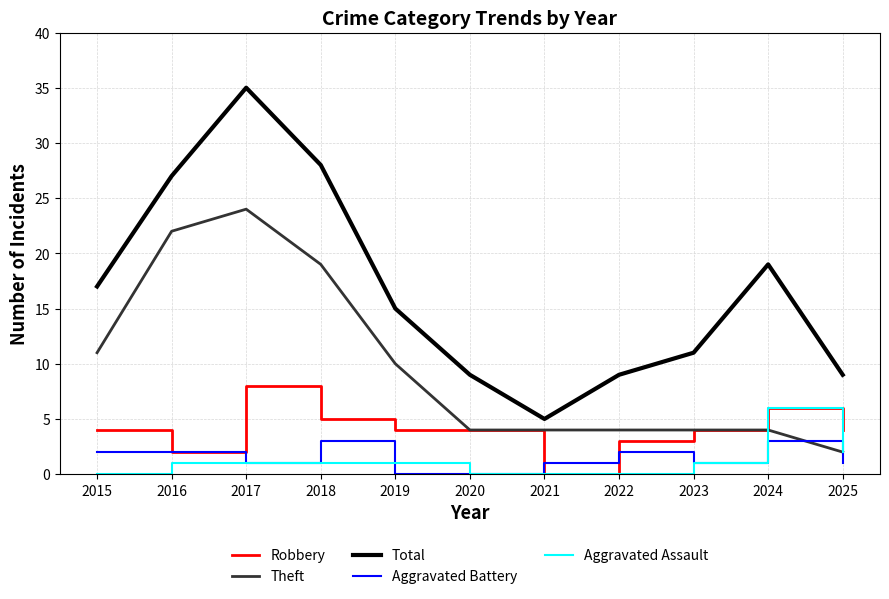

Rank the series by their maximum value, from lowest to highest.

Aggravated Battery, Aggravated Assault, Robbery, Theft, Total